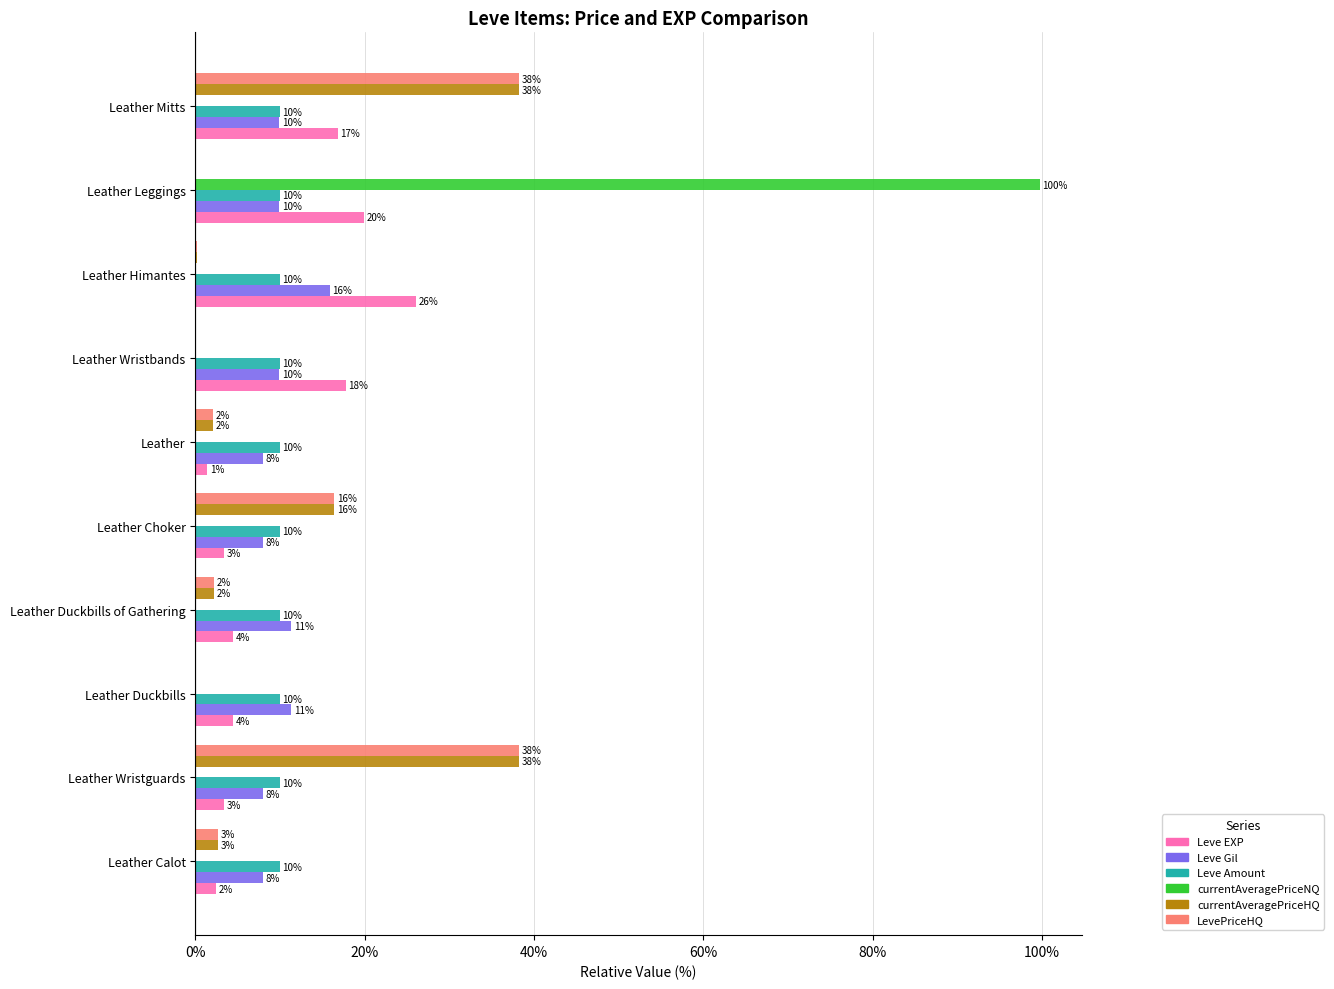

Which series has the widest spread of values?

currentAveragePriceNQ